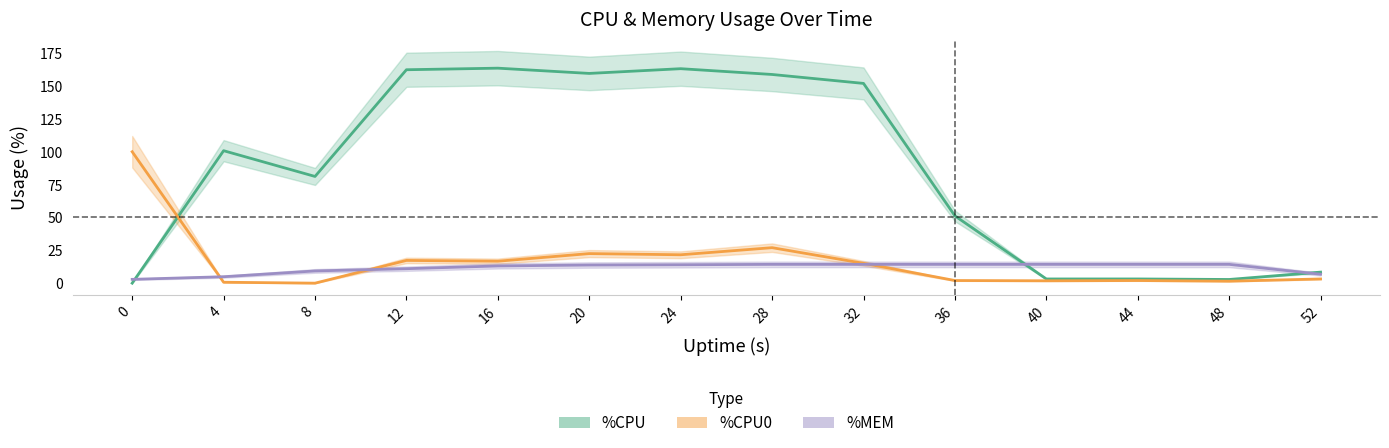

Is this an area chart (filled region under the line)?

No